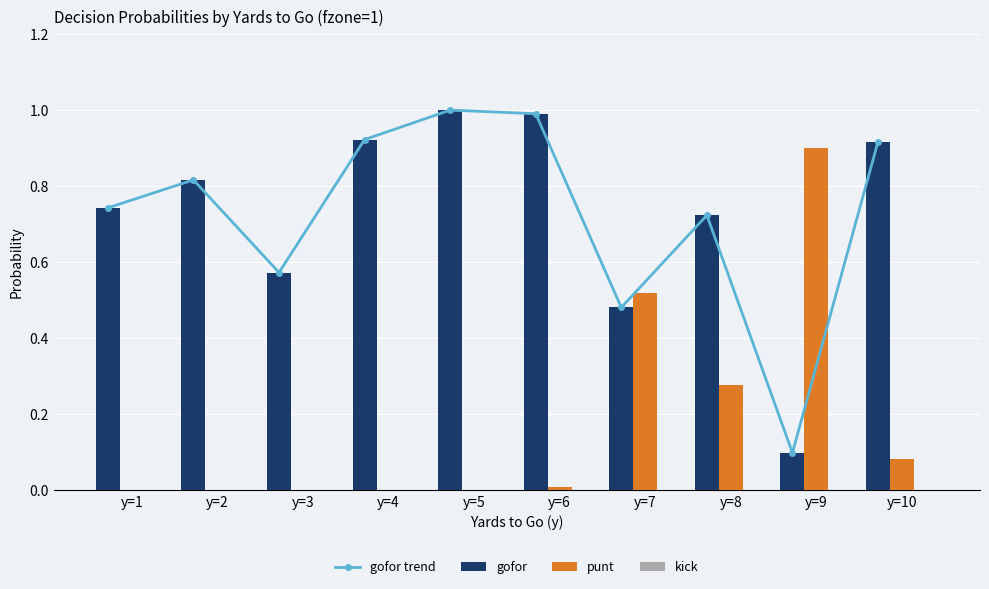

What is the total value across all series at y=1?

1.5